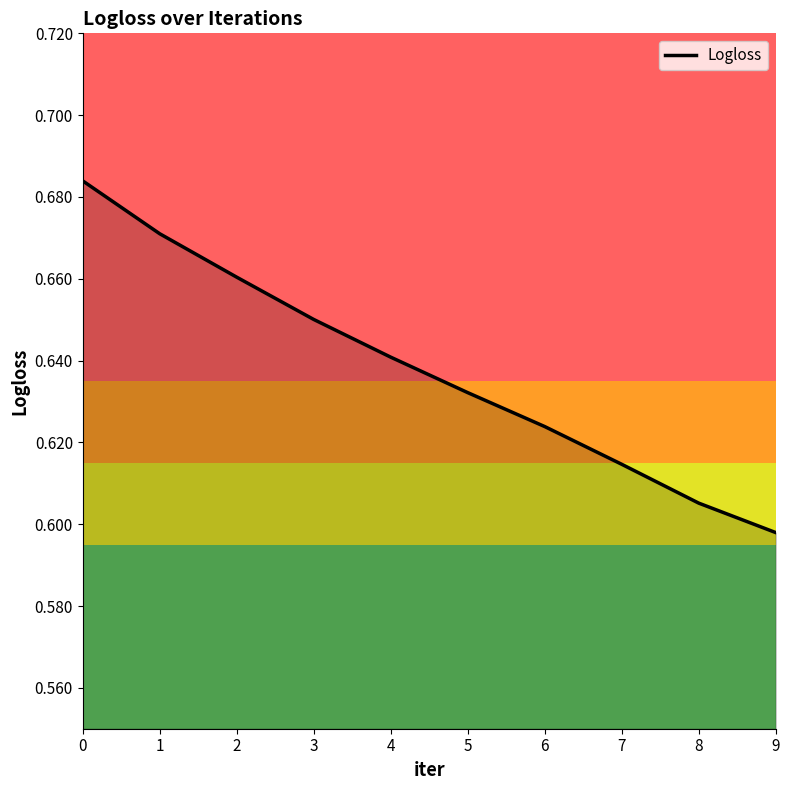

Between 7 and 3, which is larger?

3